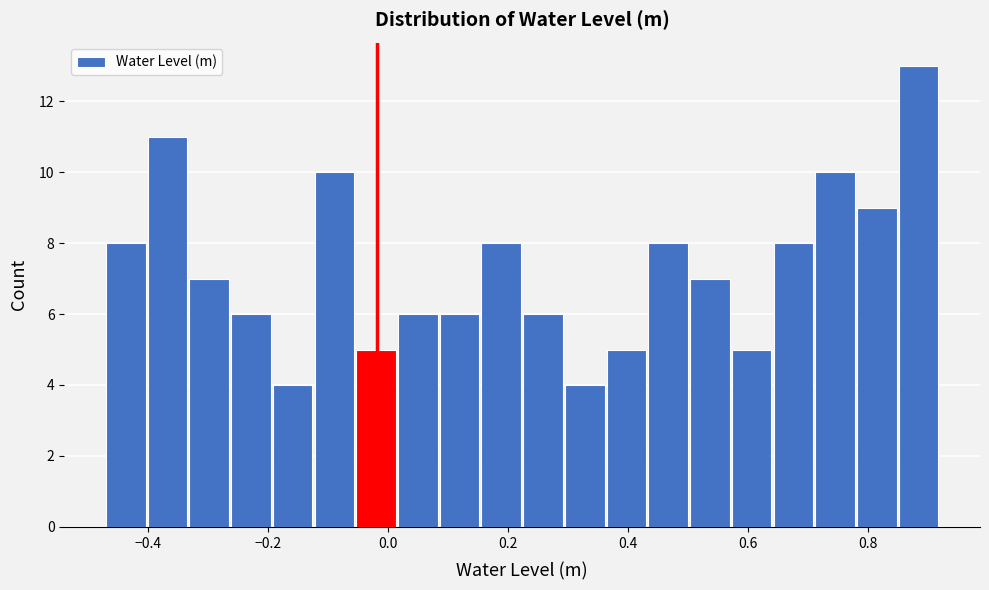

Read against the x-axis, roughly where is the centre of the tallest bar?

0.88